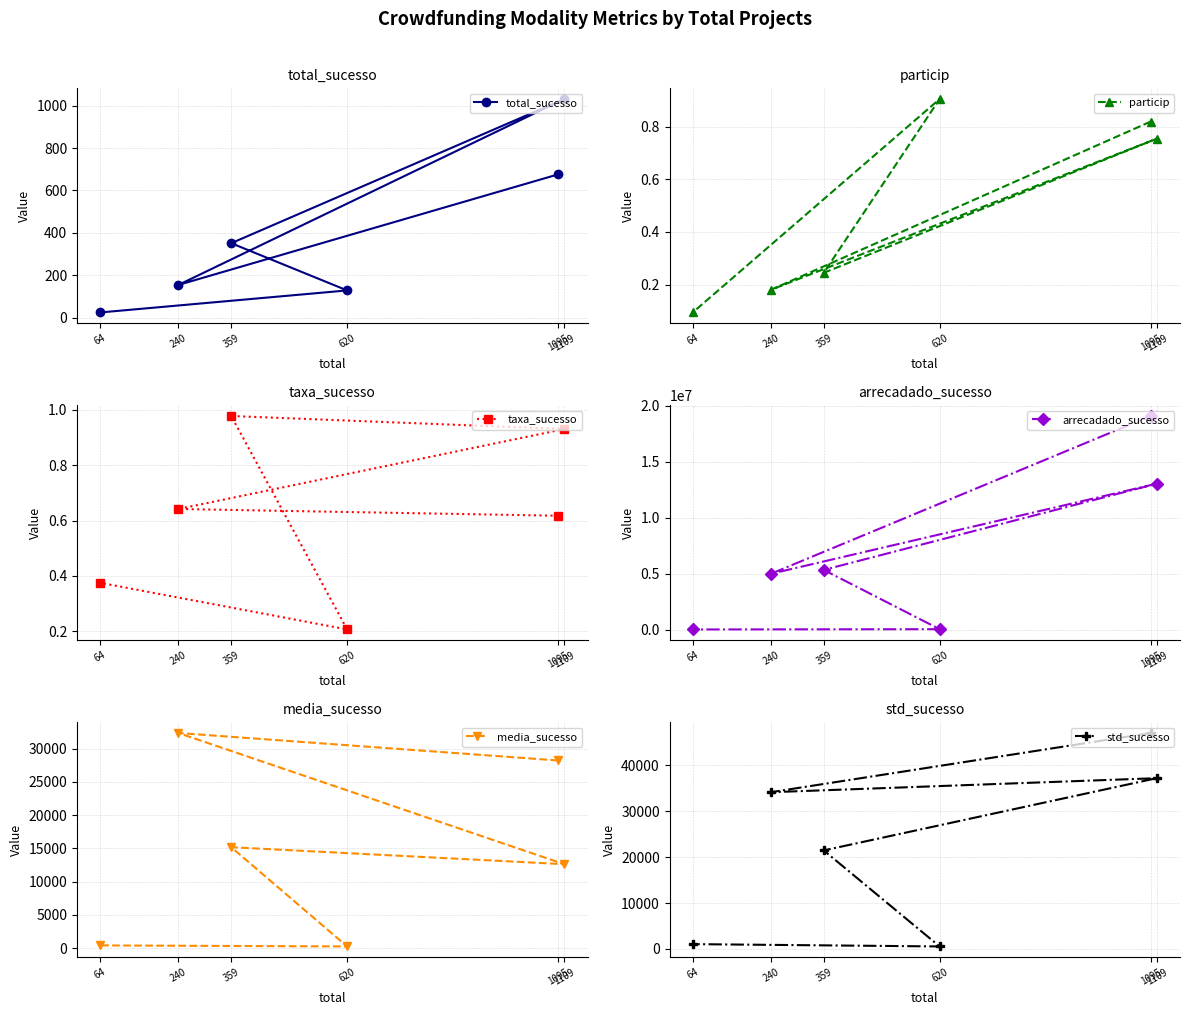

At how many categories does at least one series exceed 2016054?

4